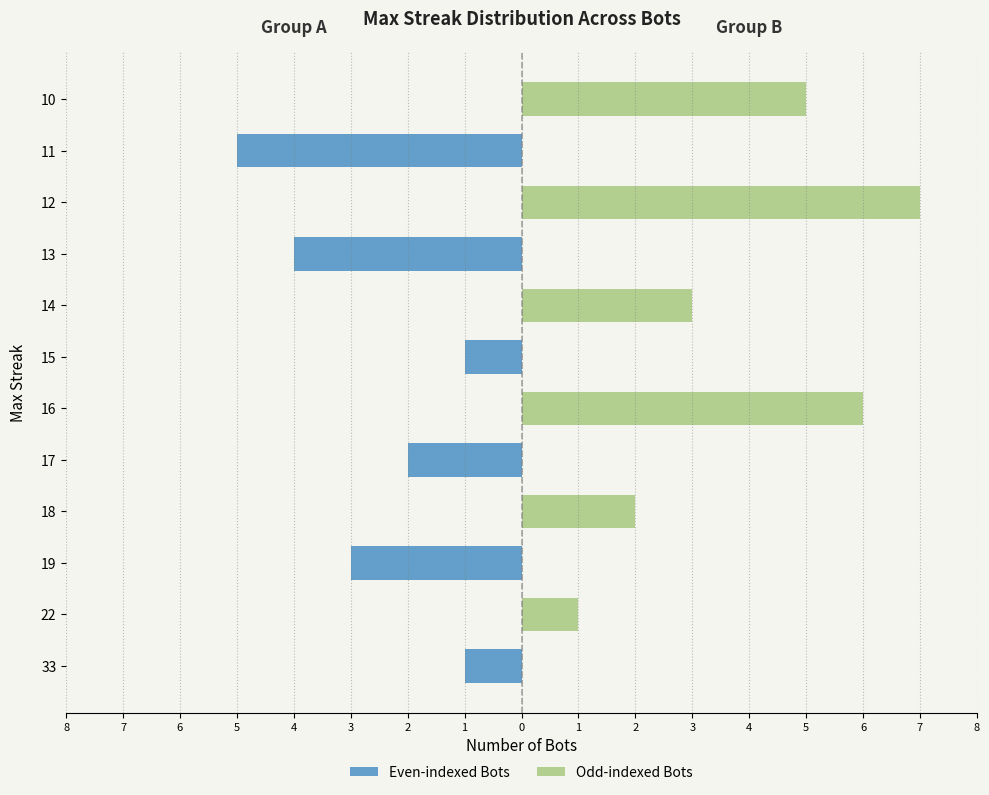

What is the average value of the Even-indexed Bots series?

-1